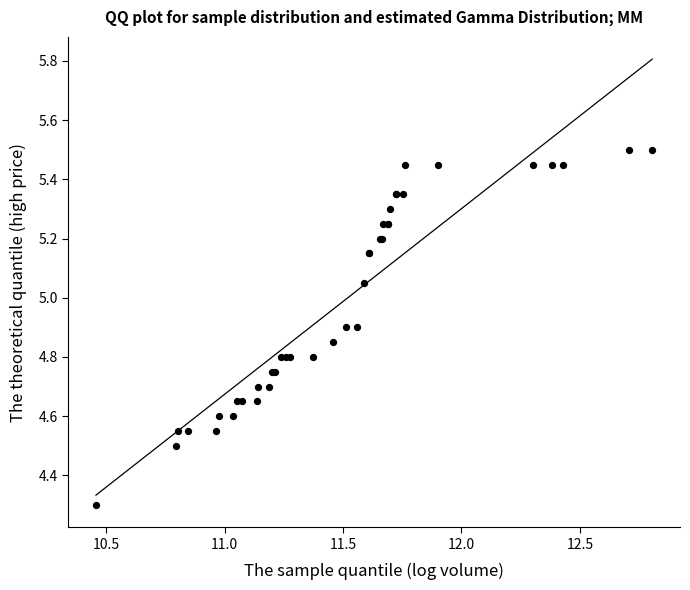

What Y value in the scatter plot is closest to 4?

4.3